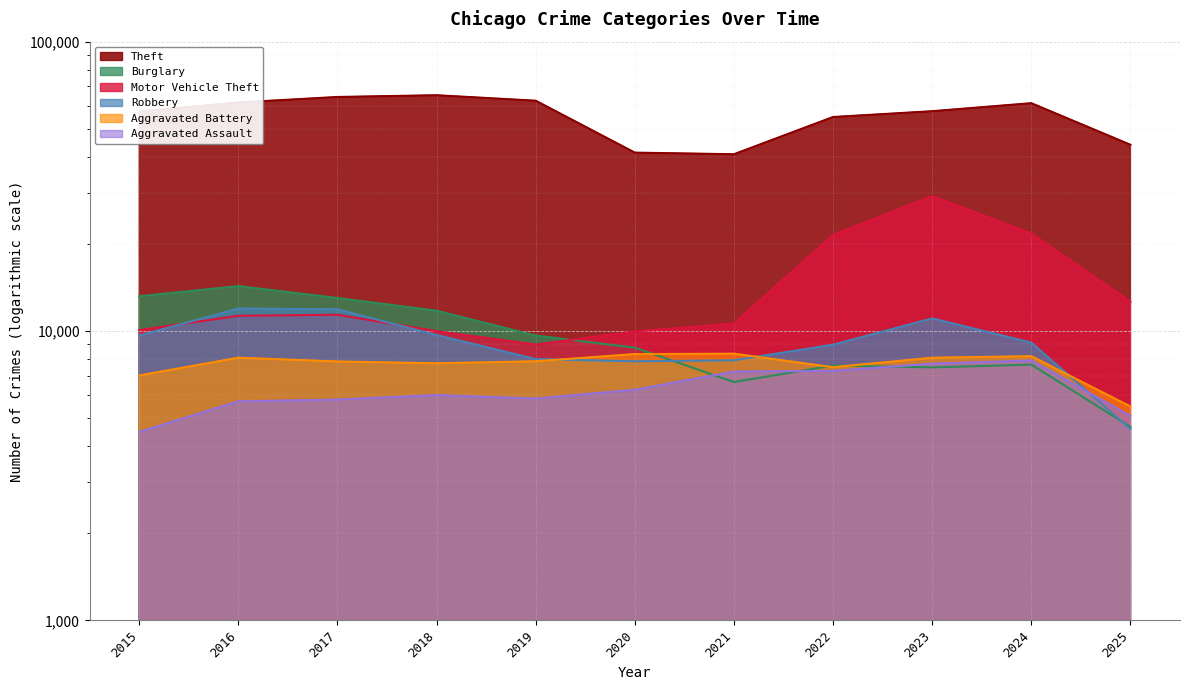

At which category does Motor Vehicle Theft reach its first local peak?

2017